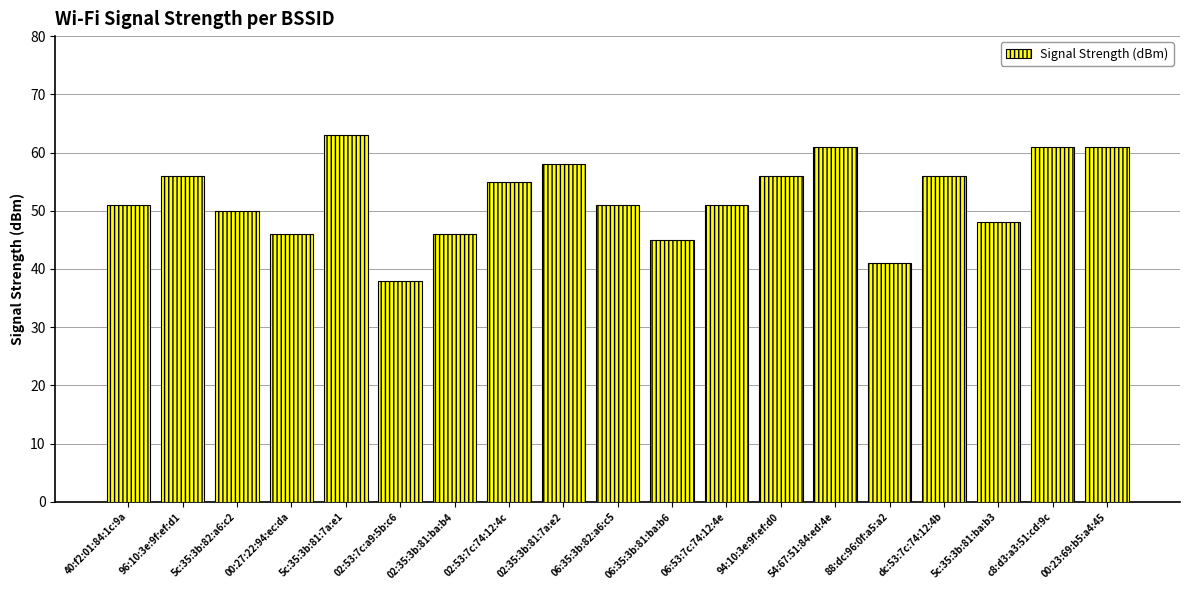

What is the smallest value displayed?

38